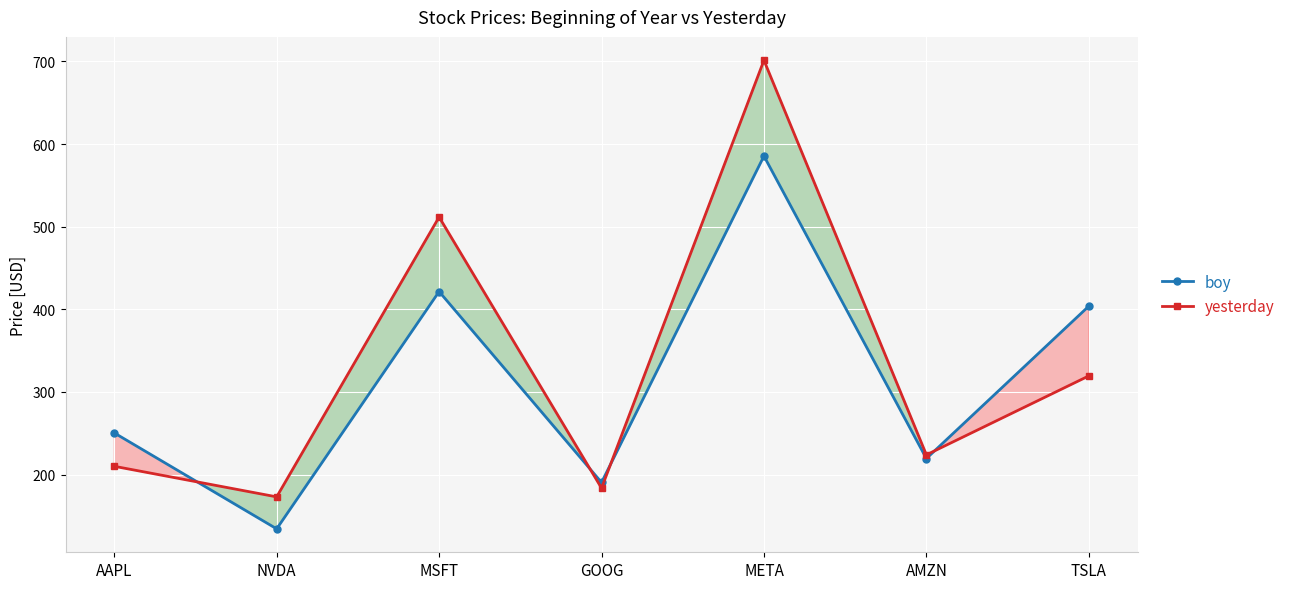

Where is the first local minimum for boy?

NVDA